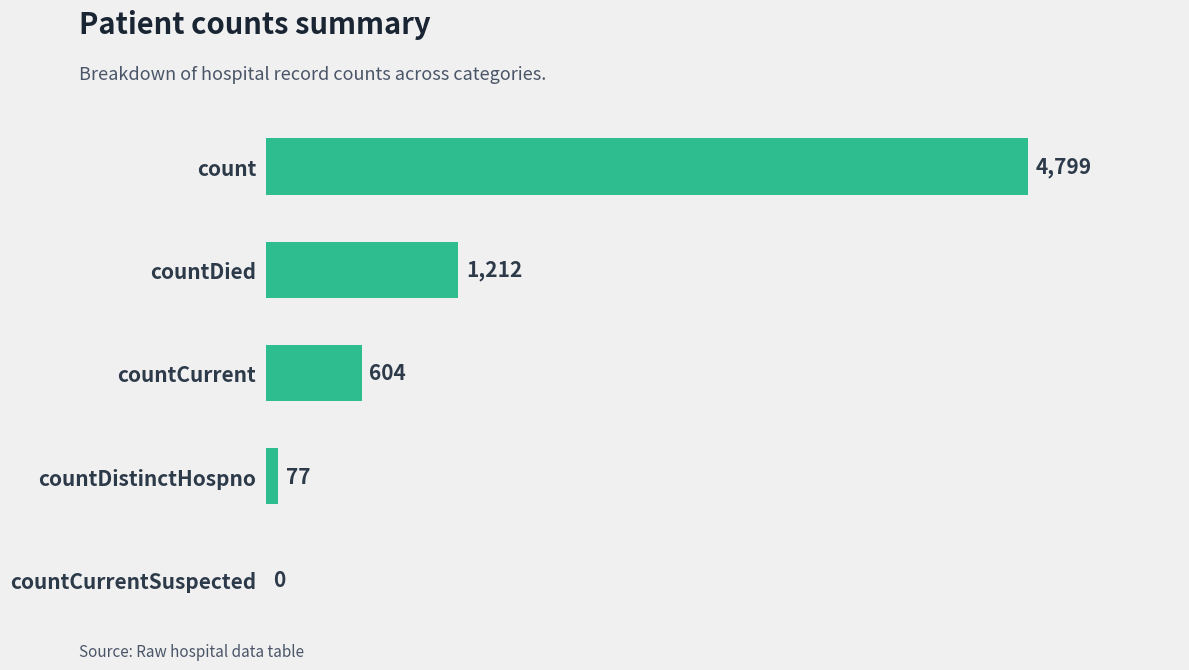

Reading bottom to top, transcribe all the data shown in this chart.

countCurrentSuspected=0	countDistinctHospno=77	countCurrent=604	countDied=1212	count=4799